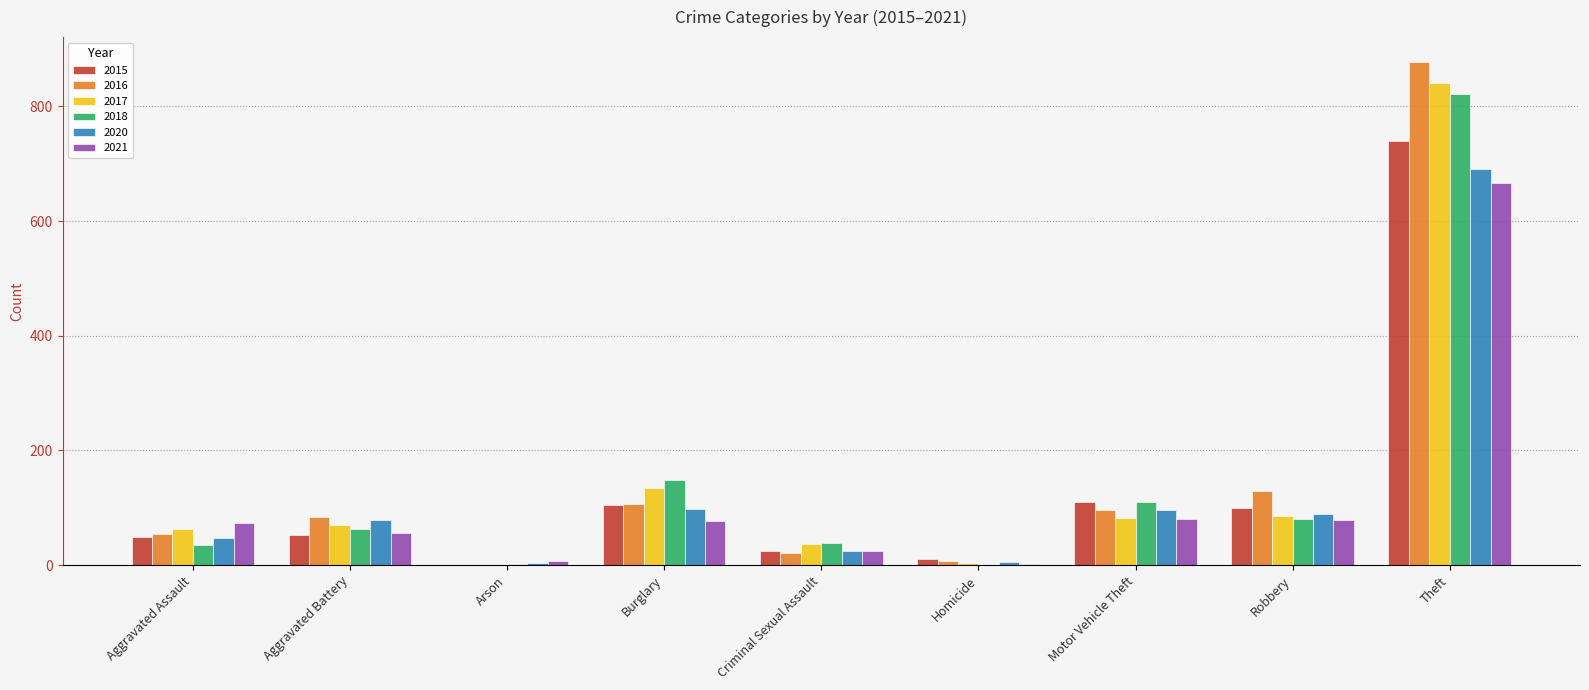

What is the highest value of the 2017 series?

840